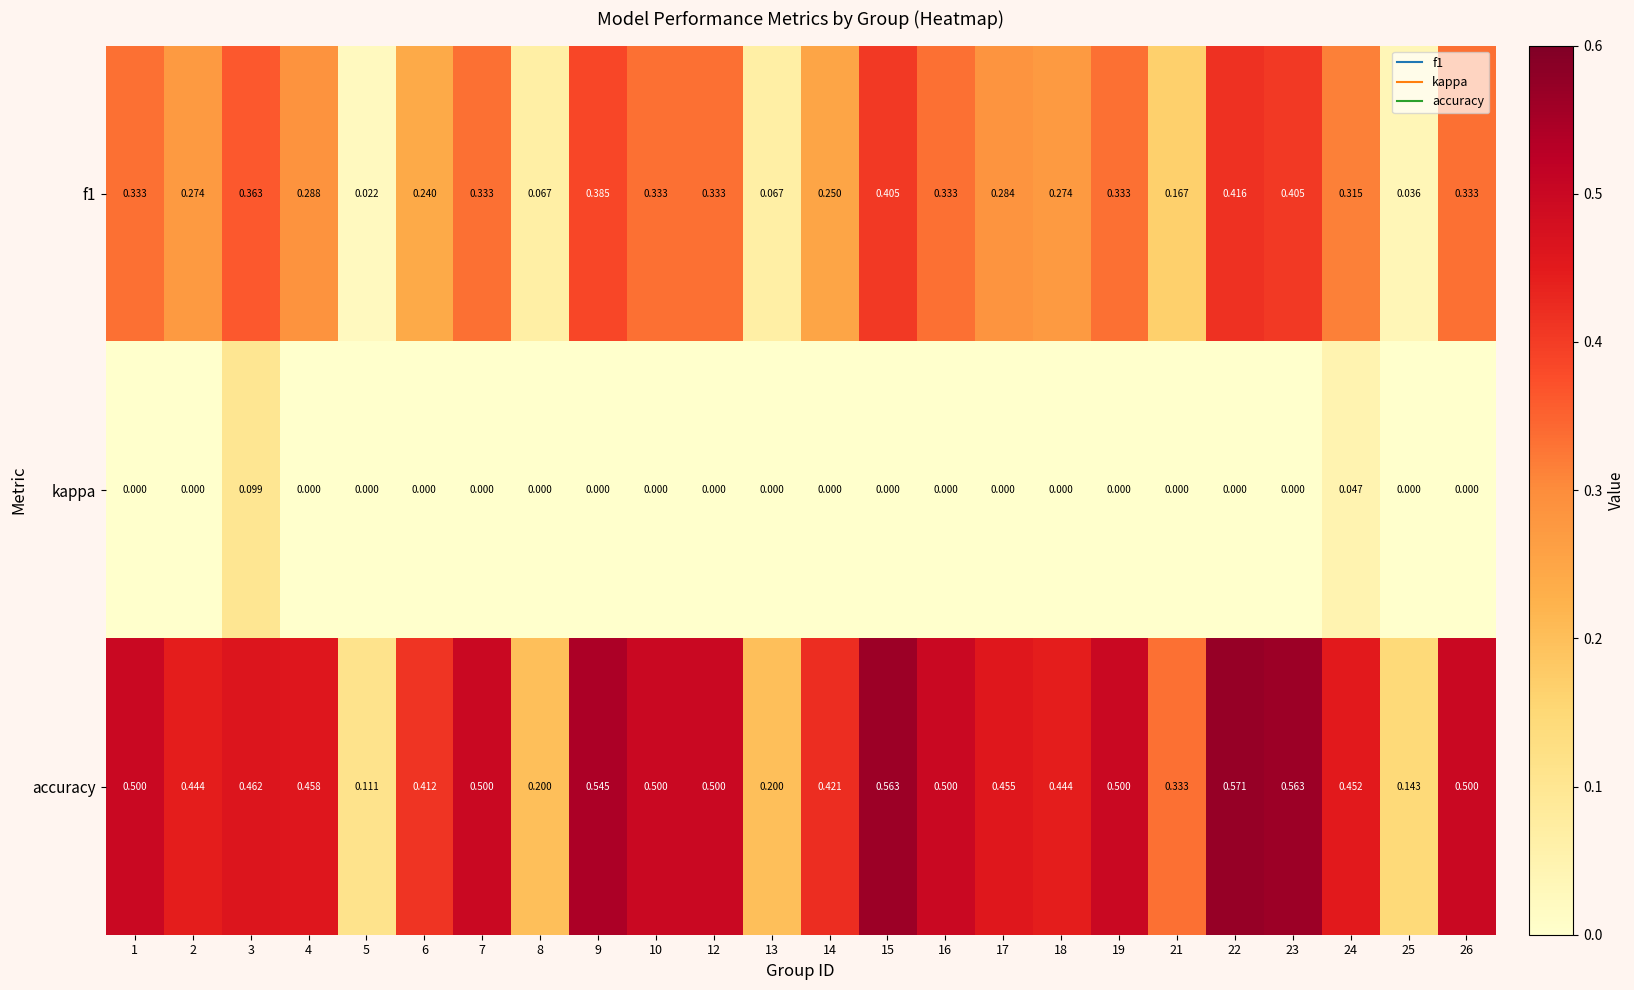

Is the value of f1 at 6 greater than the value of accuracy at 18?

No